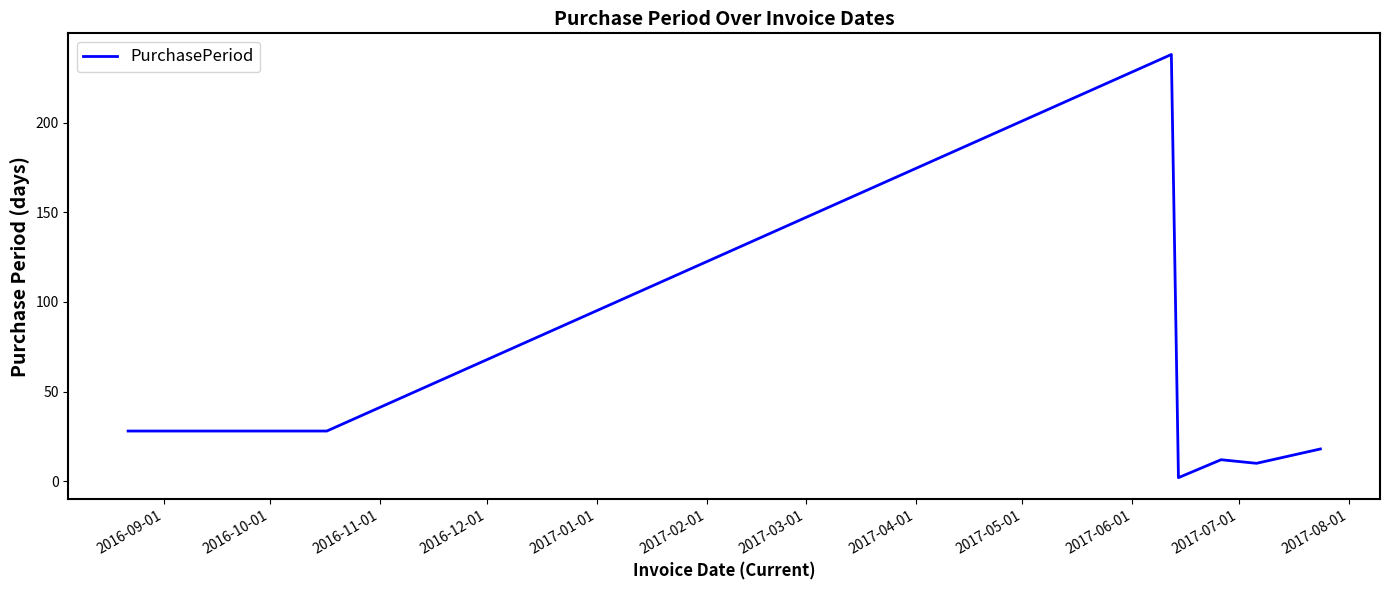

What is the maximum value shown in the chart?

238